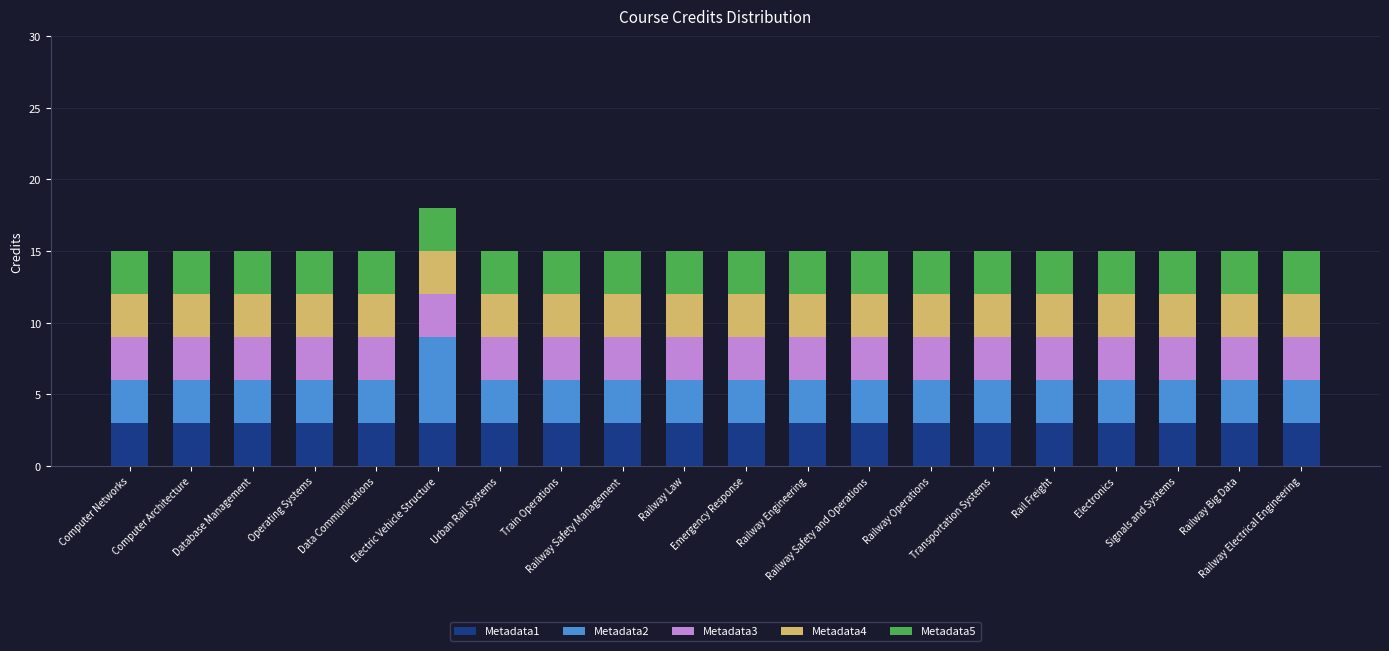

Are the bars grouped side by side (vs. stacked)?

No